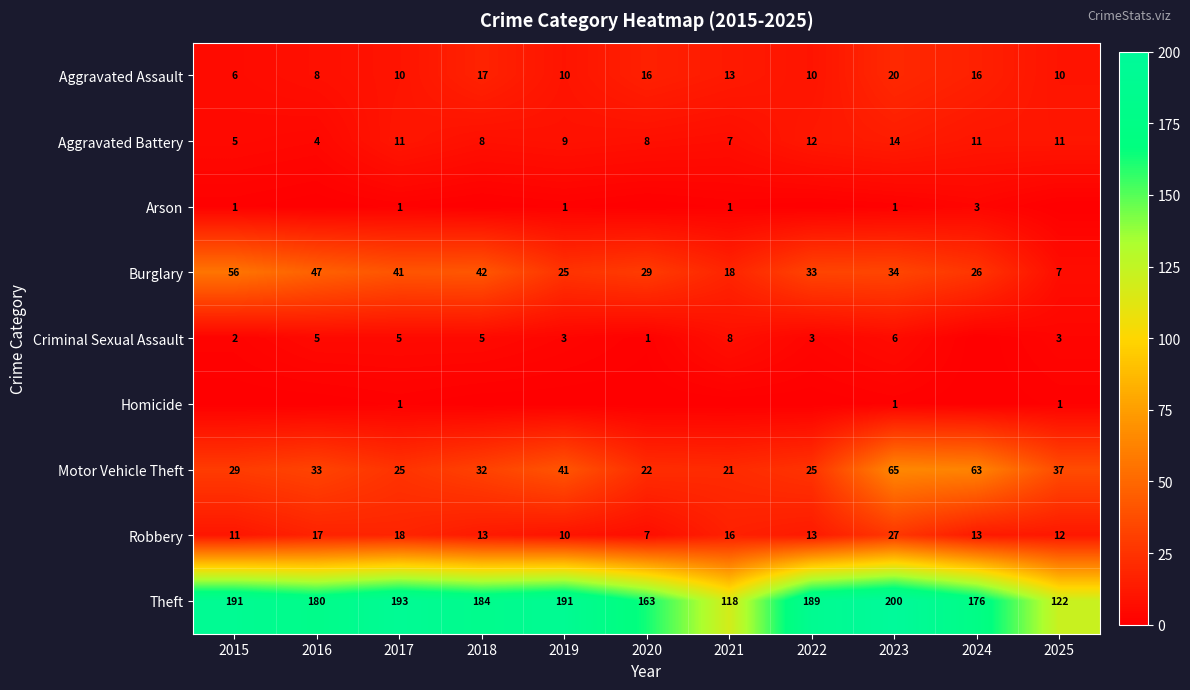

What is the lowest value of the Motor Vehicle Theft series?

21